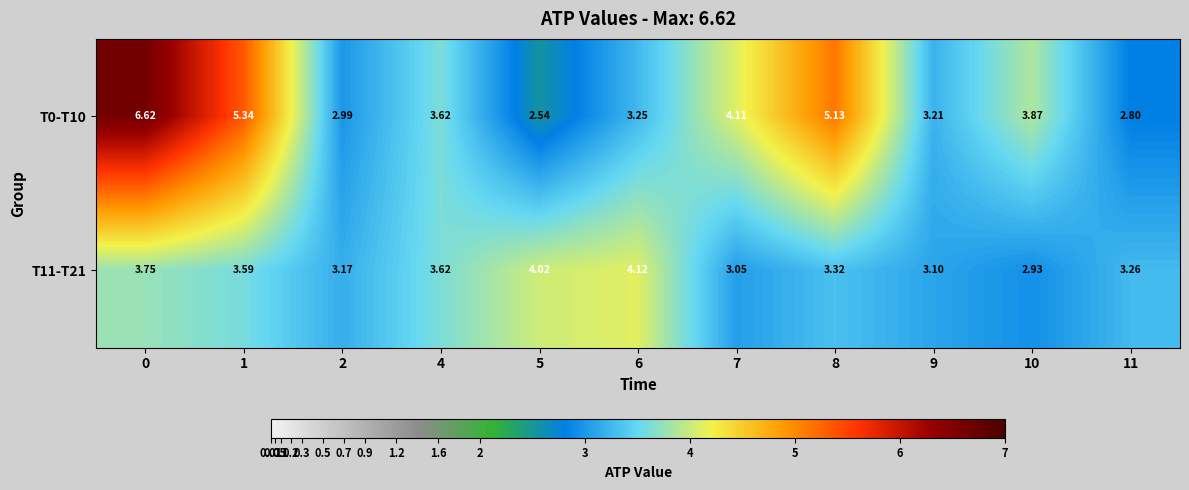

Is the value of T11-T21 at 2 greater than the value of T0-T10 at 7?

No